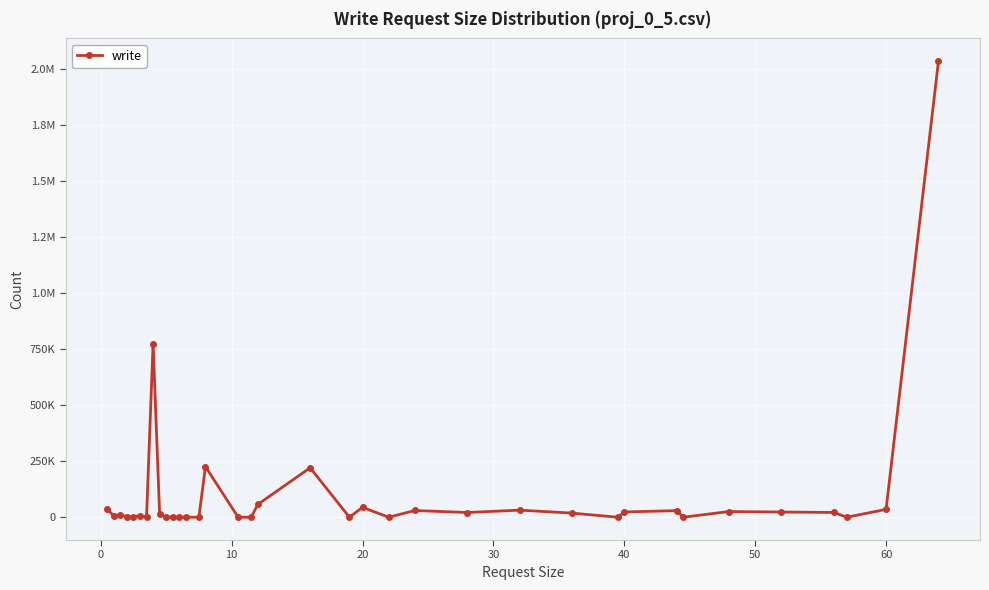

How many points are lower than both their immediate neighbors (excluding endpoints)?

11